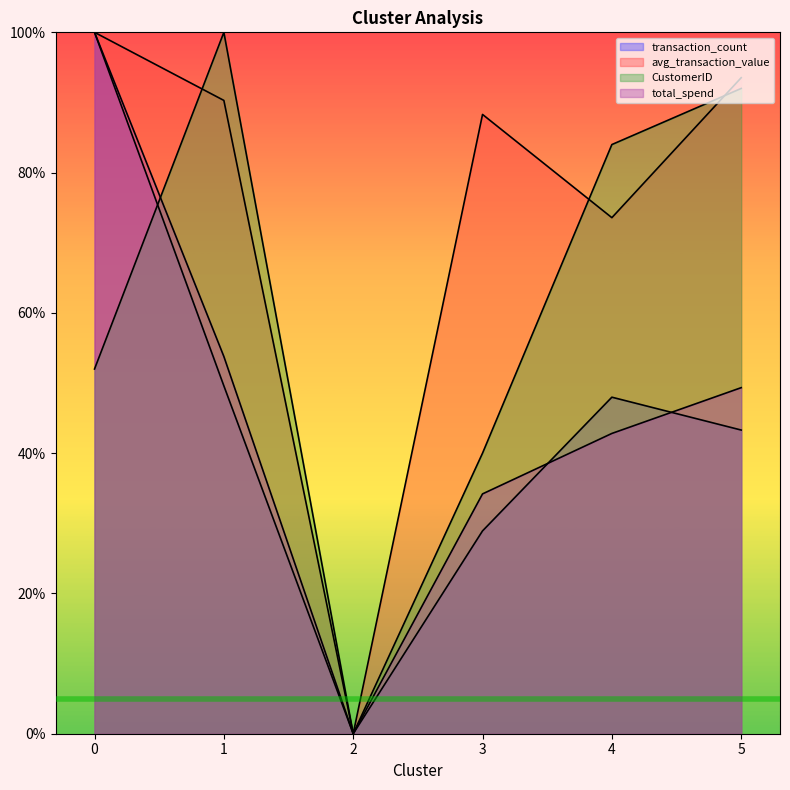

Reading left to right, list all the values displayed in this chart.

transaction_count: 1.0	0.5	0.0	0.3	0.5	0.4
total_spend: 1.0	0.5	0.0	0.3	0.4	0.5
avg_transaction_value: 1.0	0.9	0.0	0.9	0.7	0.9
CustomerID: 0.5	1.0	0.0	0.4	0.8	0.9